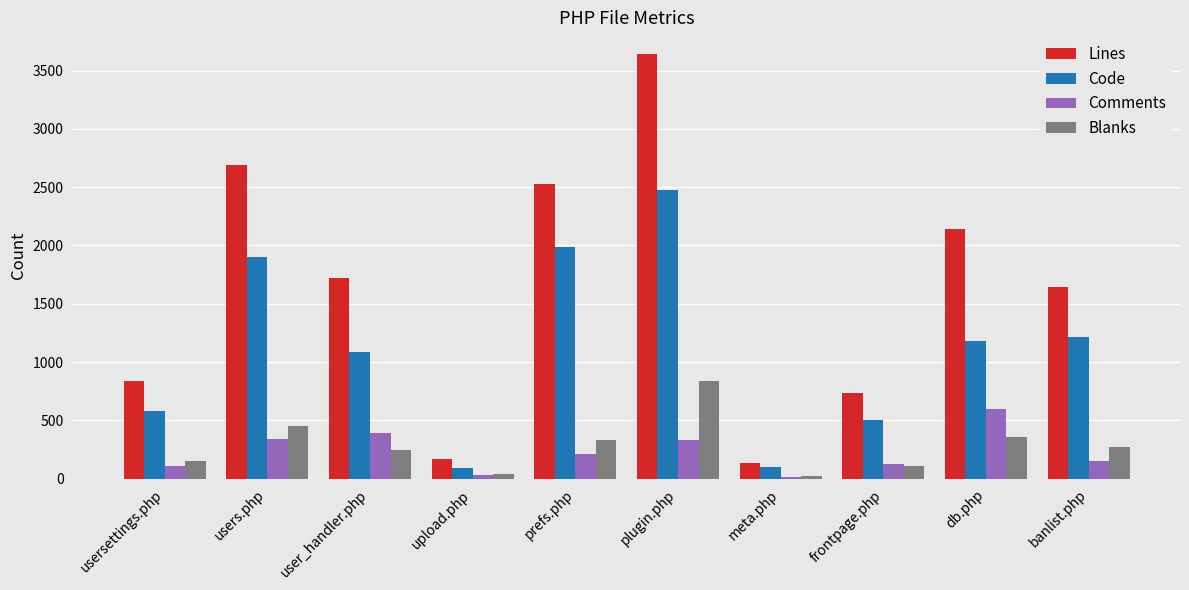

What is the highest value of the Comments series?

597